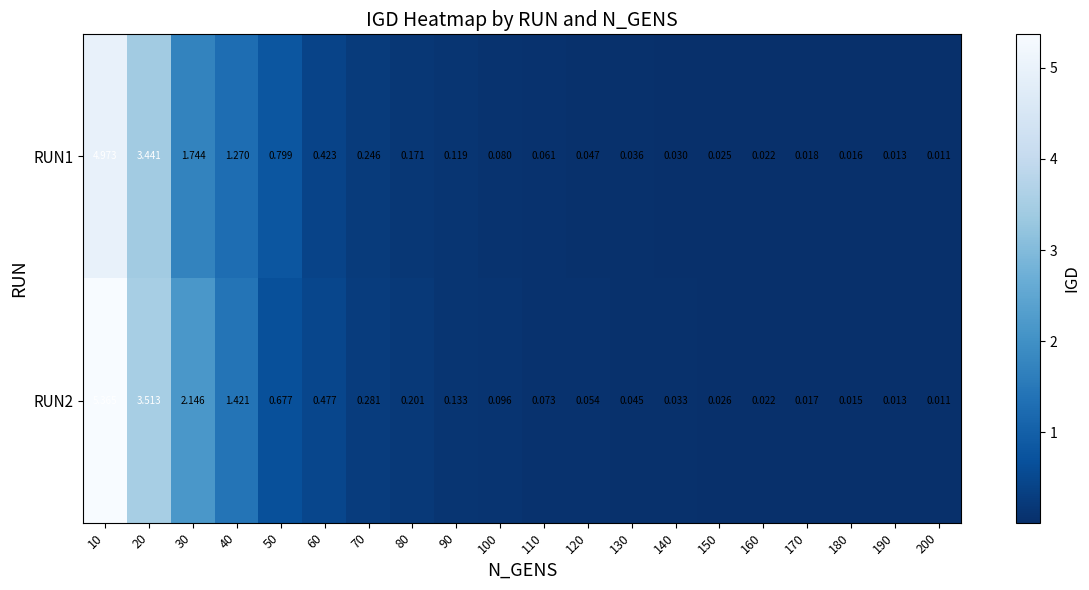

Is the value of RUN1 at 40 greater than the value of RUN2 at 170?

Yes